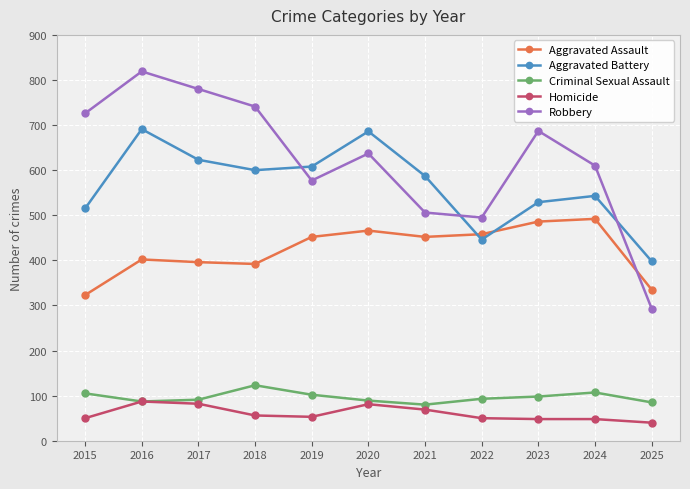

Does the chart display data point markers on the line(s)?

Yes